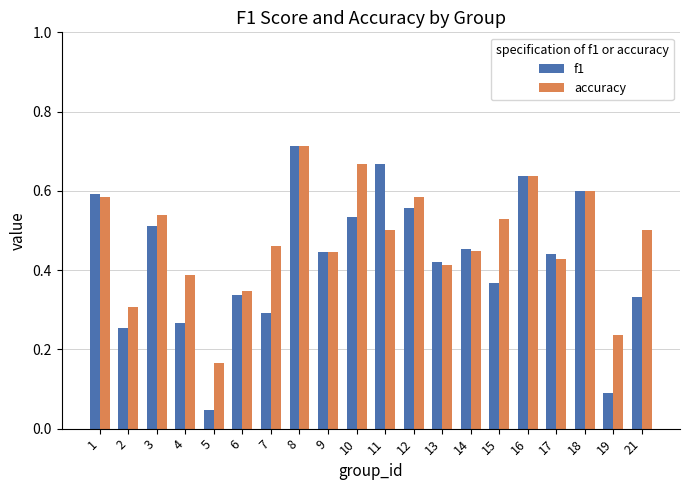

What is the sum of all accuracy values?

9.5